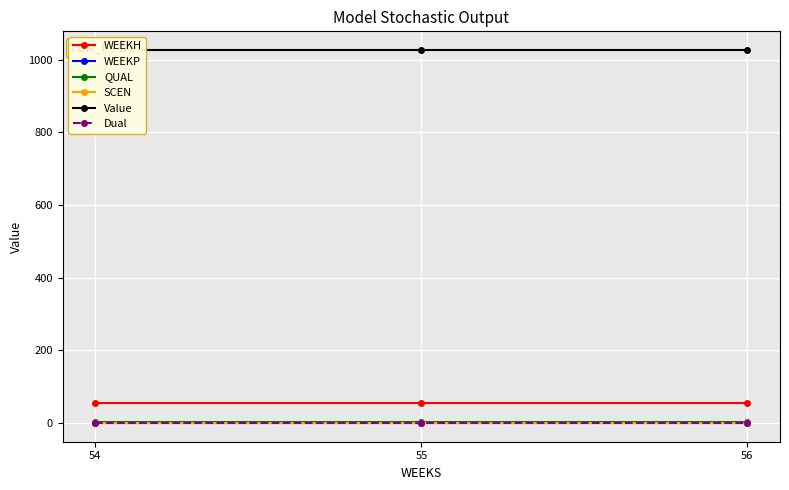

How many lines are shown in the chart?

6